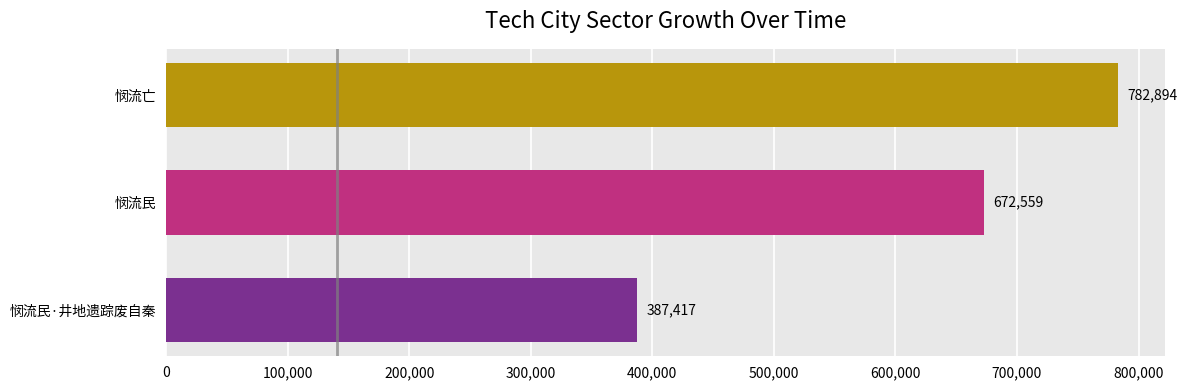

At which category does the chart reach its peak across all series?

悯流亡